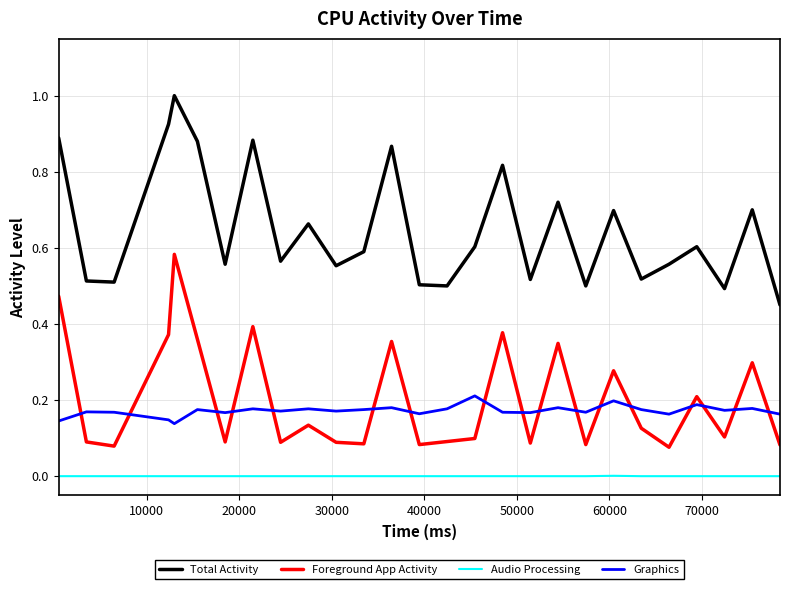

Which series has the largest total across all categories?

Total Activity